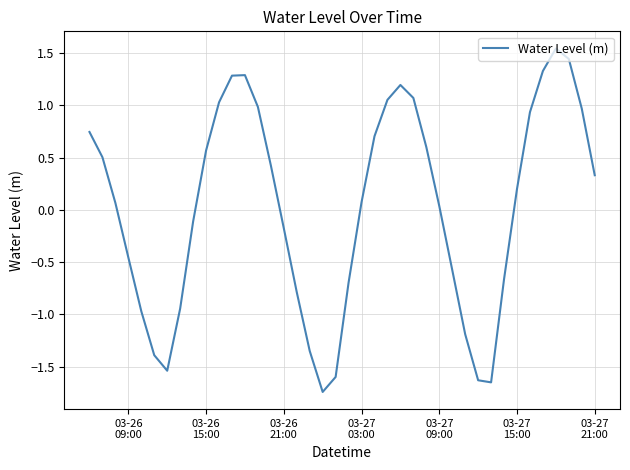

What is the difference between the maximum and minimum values?

3.3